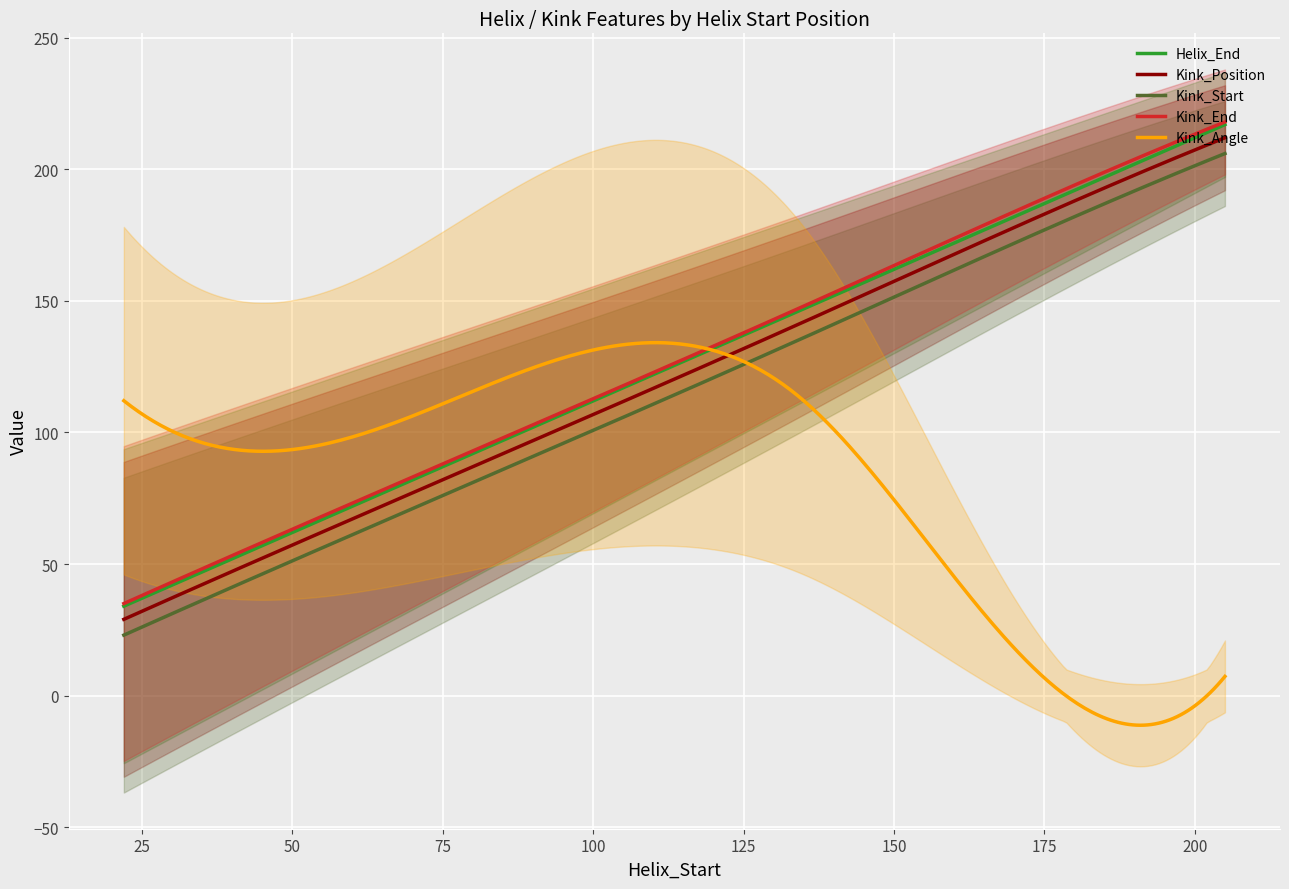

The value of Kink_Position at 22 is 47.9. True or false?

False